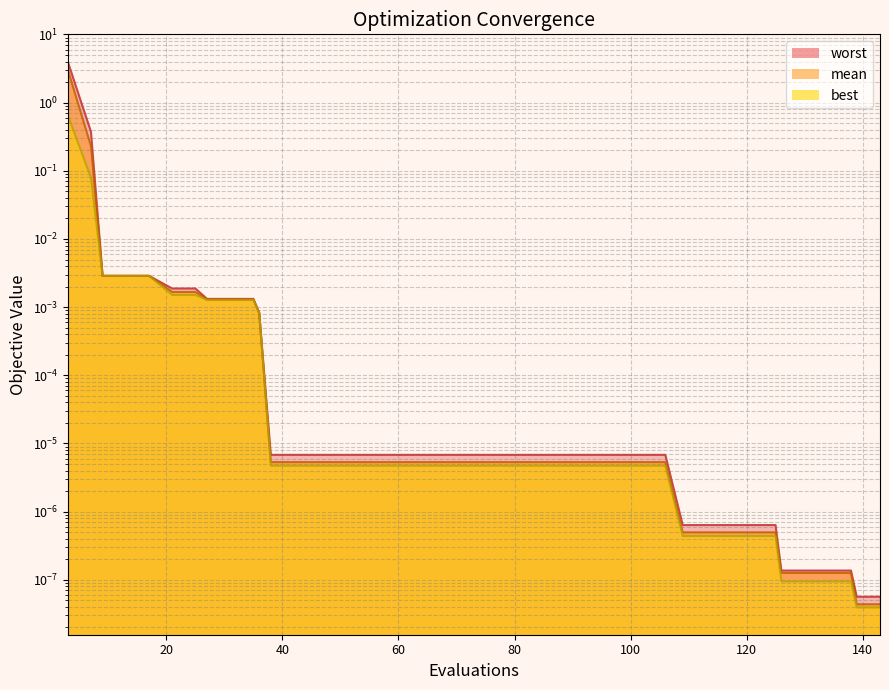

List the series in order of their overall mean, highest first.

worst, mean, best